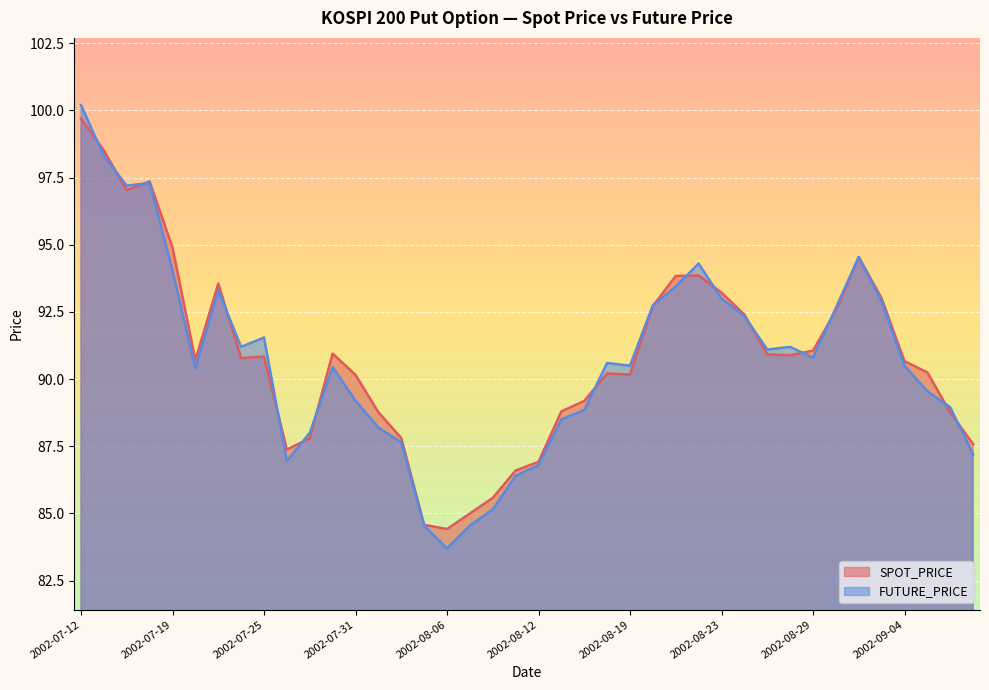

At which category is the sum across all series the highest?

2002-07-12